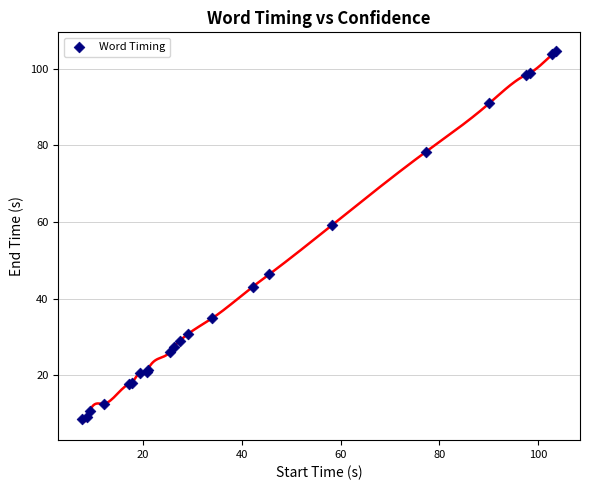

What Y value in the scatter plot is closest to 56?

59.1